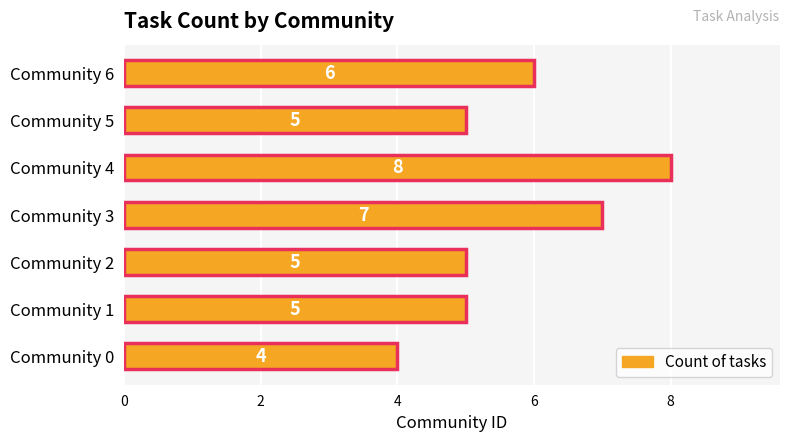

What is the change in value from Community 0 to Community 5?

+1